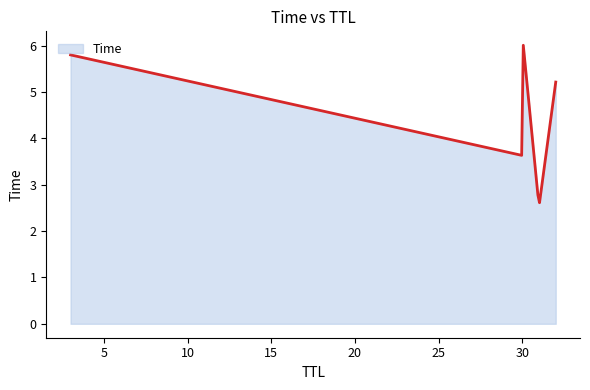

What is the difference between the maximum and minimum values?

3.4